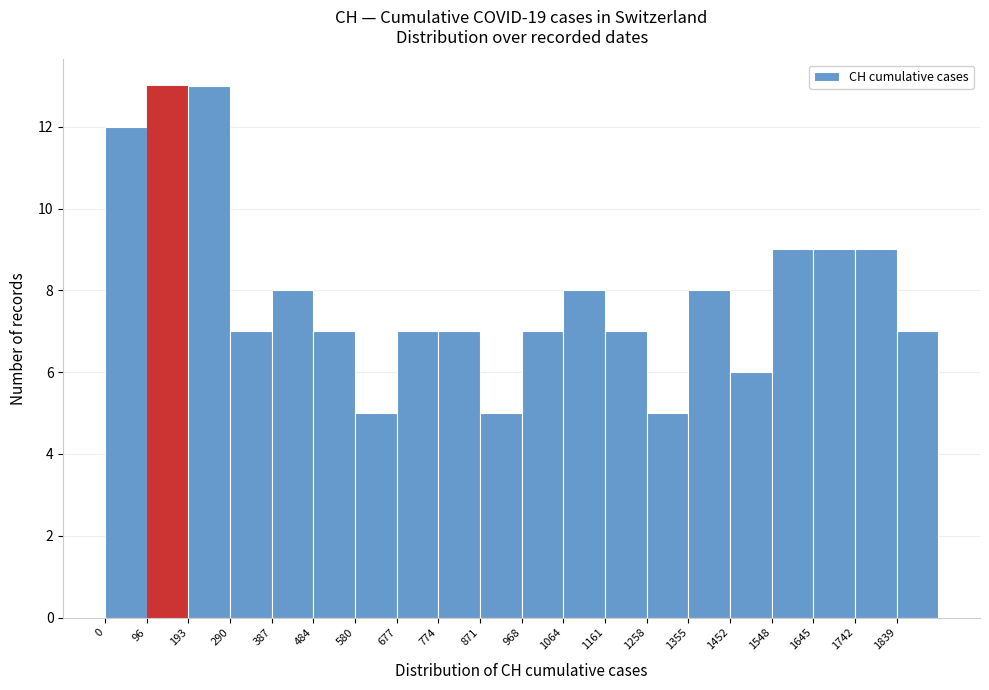

Reading left to right, list every bar in this chart as the range it spans on the x-axis followed by its height. Neither the bar edges nor the heights are printed on the chart, so give them approximately, as read against the axes.

0 to 100: 12
100 to 190: 13
190 to 290: 13
290 to 390: 7
390 to 480: 8
480 to 580: 7
580 to 680: 5
680 to 770: 7
770 to 870: 7
870 to 970: 5
970 to 1060: 7
1060 to 1160: 8
1160 to 1260: 7
1260 to 1360: 5
1360 to 1450: 8
1450 to 1550: 6
1550 to 1650: 9
1650 to 1740: 9
1740 to 1840: 9
1840 to 1940: 7